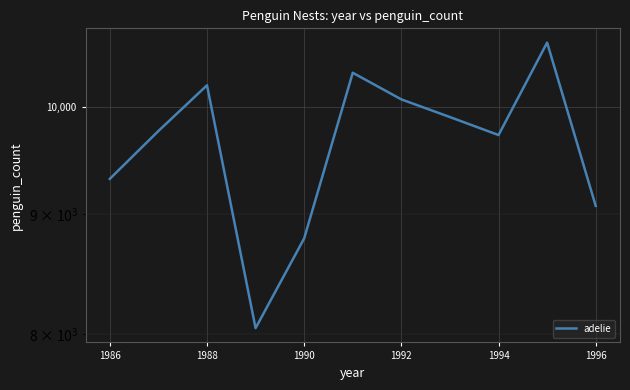

Reading left to right, extract all data points from this chart.

9320	9770	10220	8045	8789	10347	10079	9905	9731	10659	9075